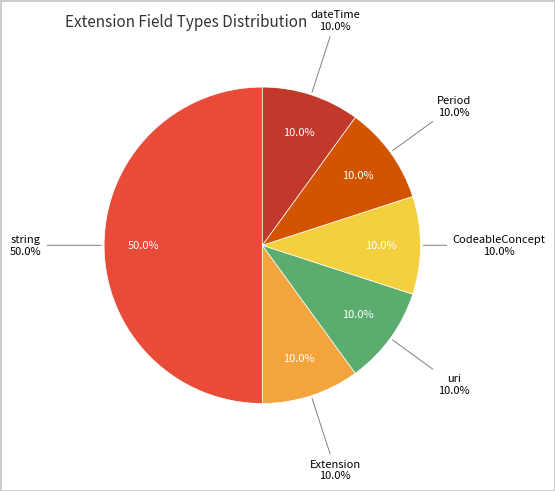

To the nearest percent, what portion does uri represent?

10%